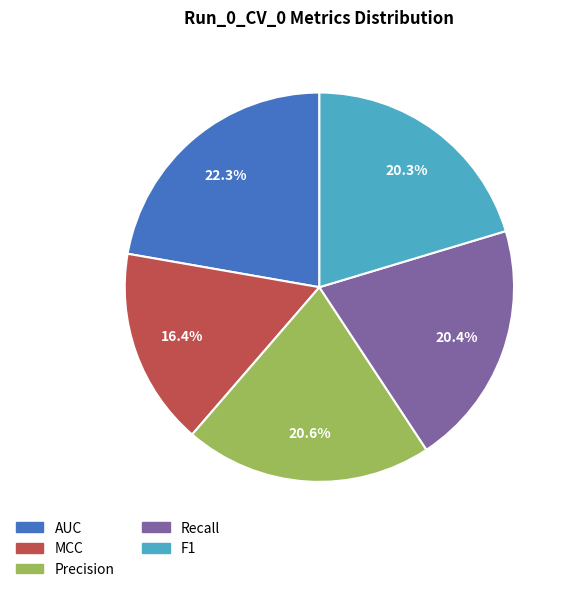

Which category has the biggest portion of the pie?

AUC